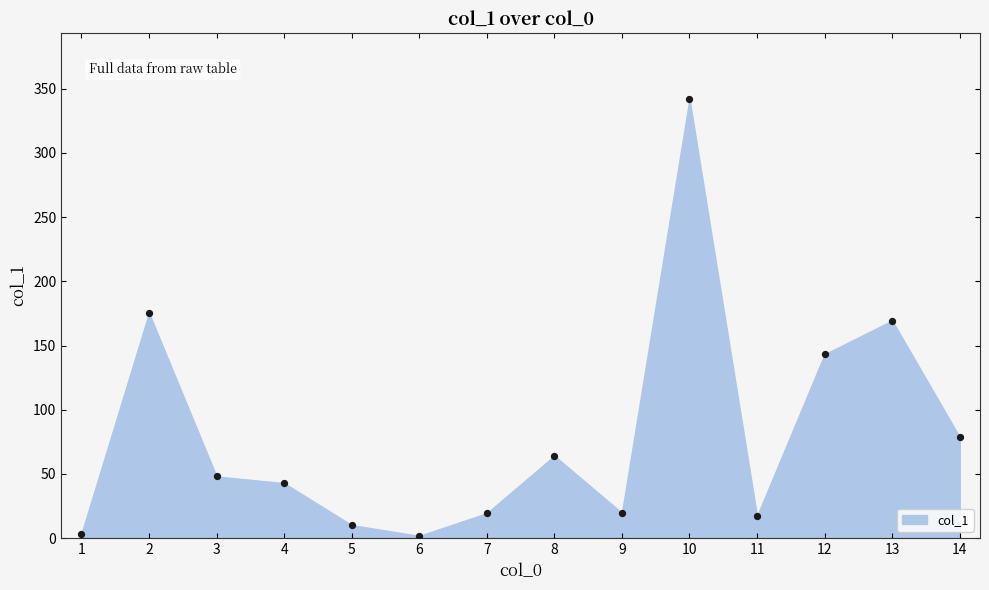

What is the range of Y values (max minus min)?

340.4